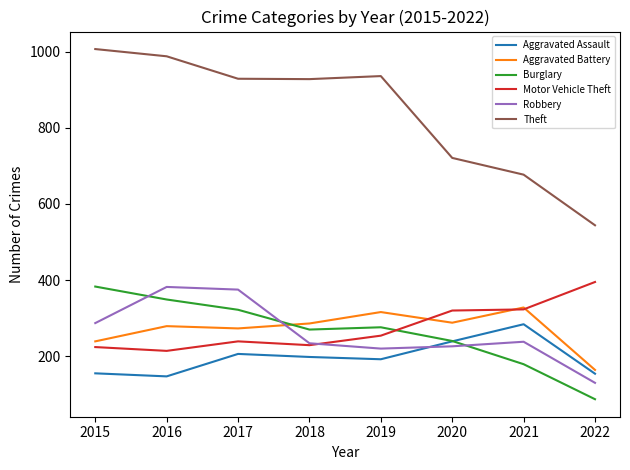

Between which two adjacent categories do Motor Vehicle Theft and Aggravated Battery first intersect?

2019 and 2020